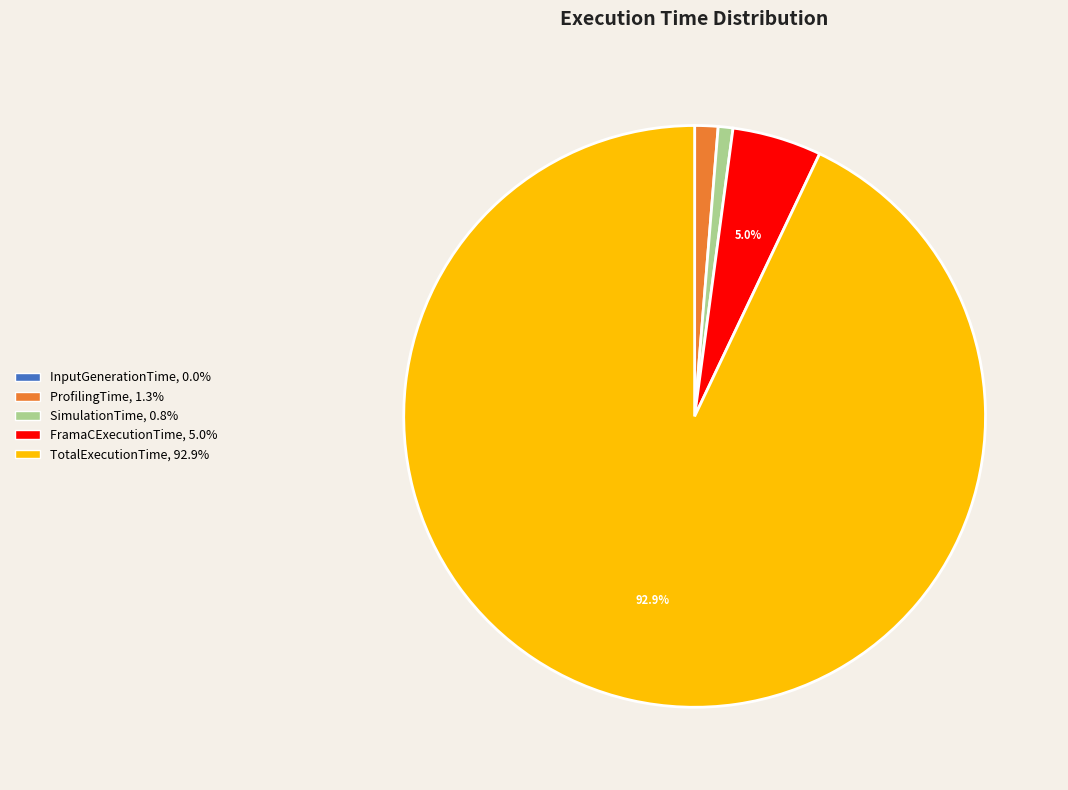

Is the sum of ProfilingTime and TotalExecutionTime greater than half?

Yes